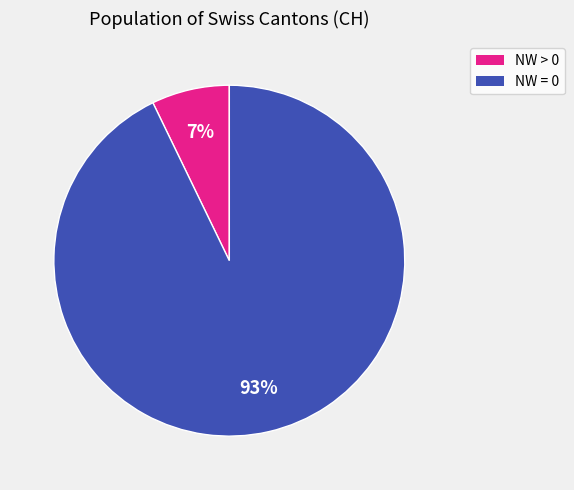

Count the number of slices in the pie.

2